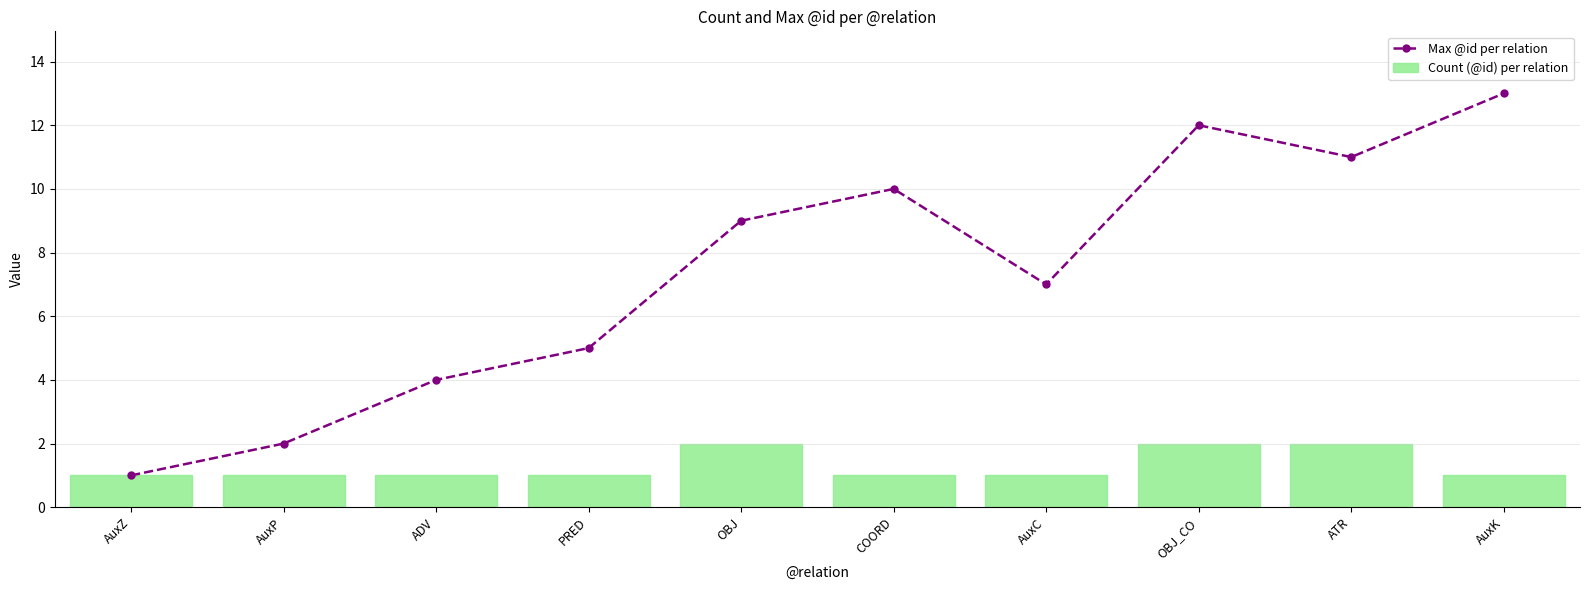

Where does the Max @id per relation series first go above 9?

COORD